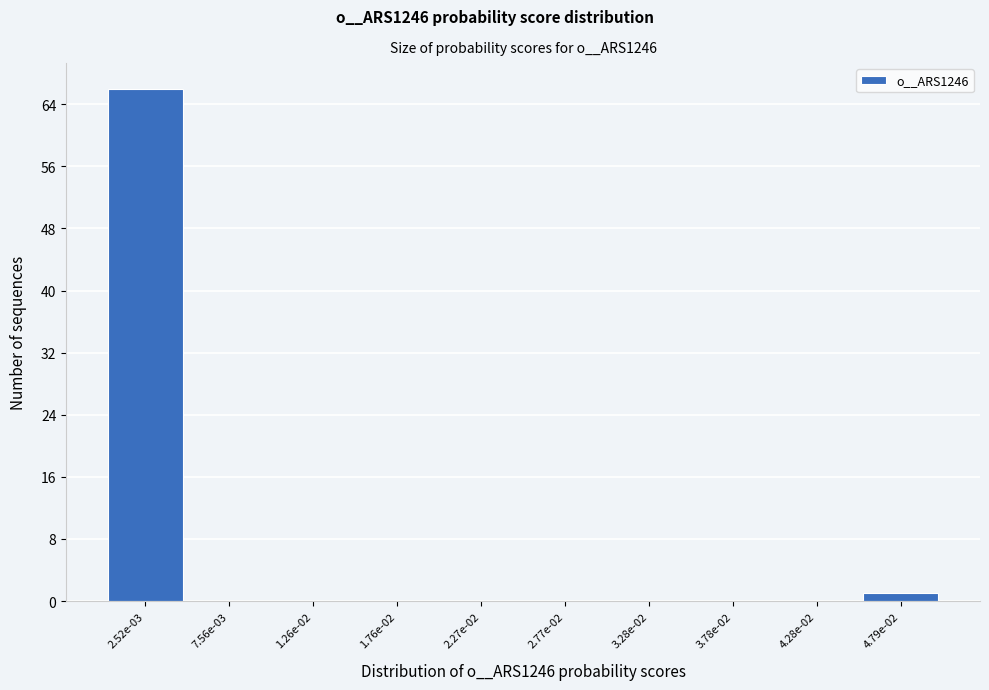

Reading right to left, extract all data points from this chart.

4.79e-02=1	4.28e-02=0	3.78e-02=0	3.28e-02=0	2.77e-02=0	2.27e-02=0	1.76e-02=0	1.26e-02=0	7.56e-03=0	2.52e-03=66